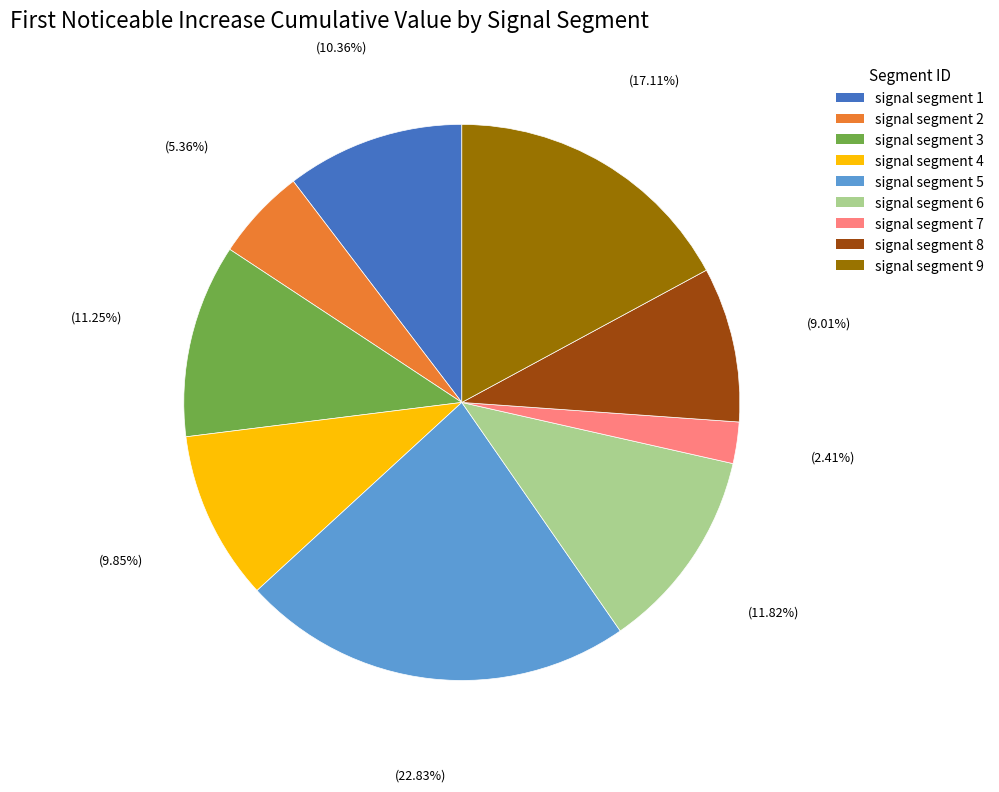

True or false: signal segment 6 accounts for 12% of the total.

True